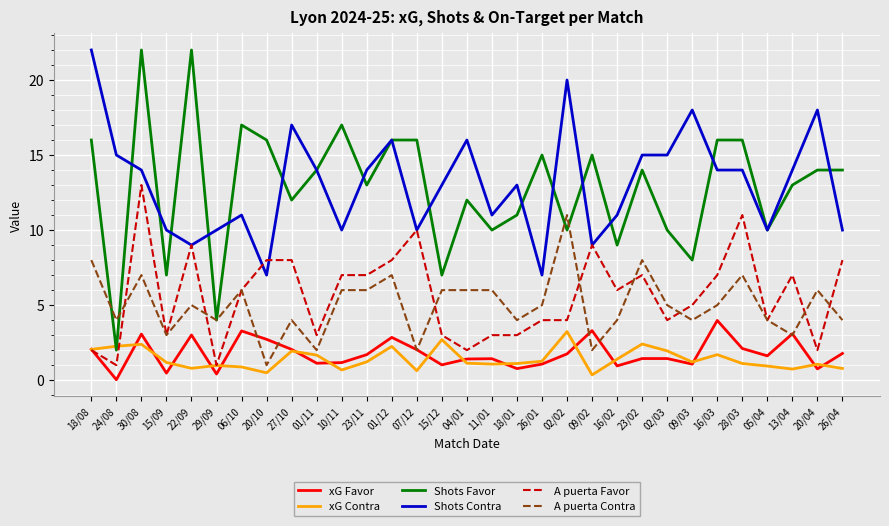

True or false: A puerta Contra and xG Contra intersect in this chart.

False